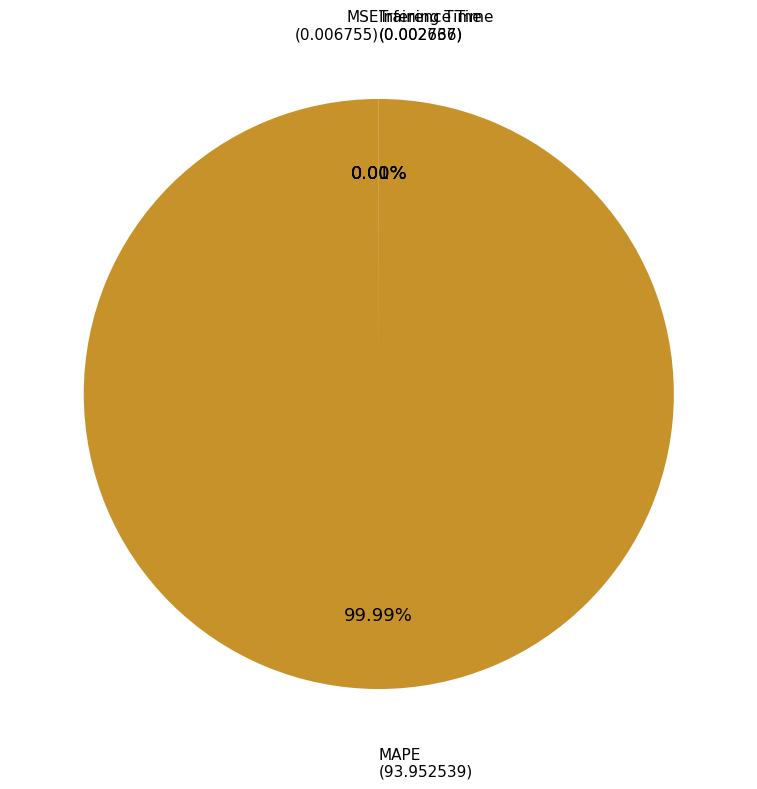

Is there any slice that represents more than half of the pie?

Yes